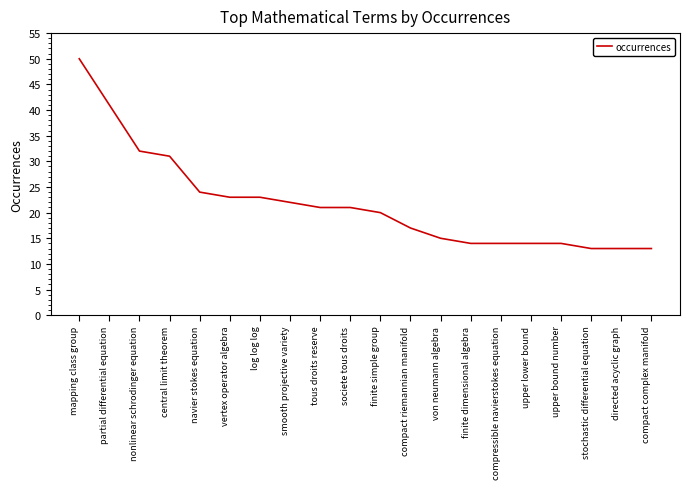

Is this an area chart (filled region under the line)?

No